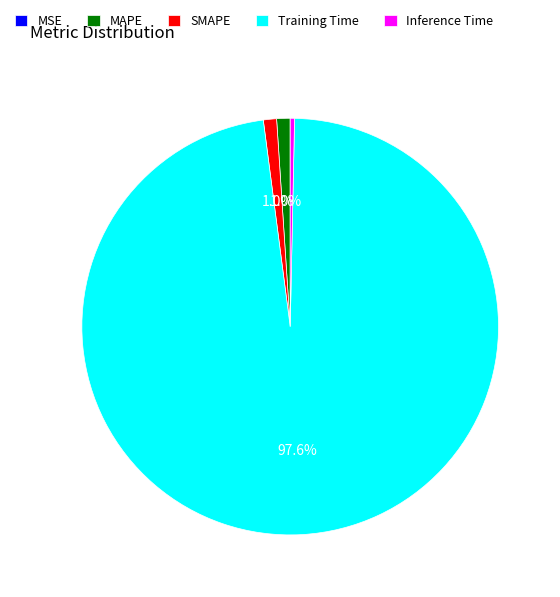

How much of the chart is everything except MAPE?

99.0%